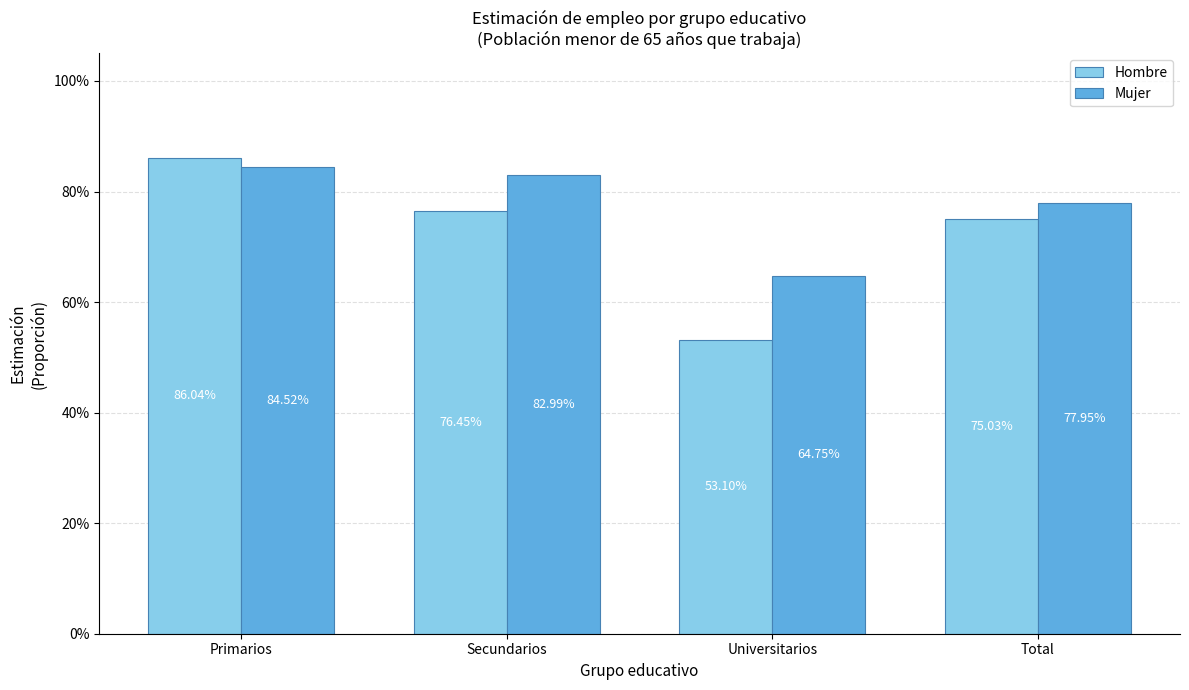

What is the label of the 2nd bar from the left?

Secundarios